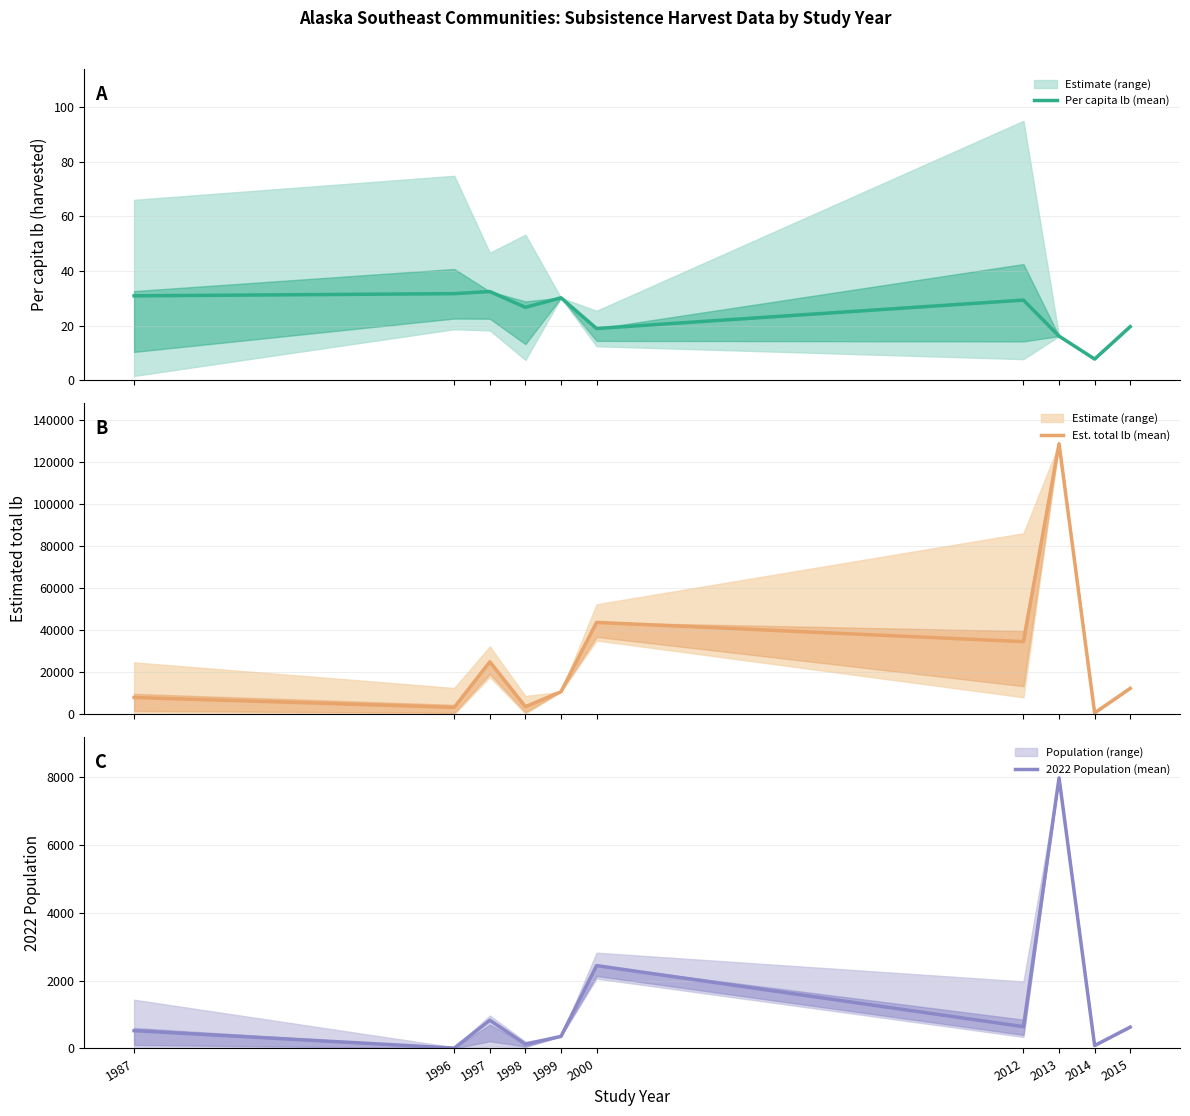

Which category has the highest value across all series?

2013